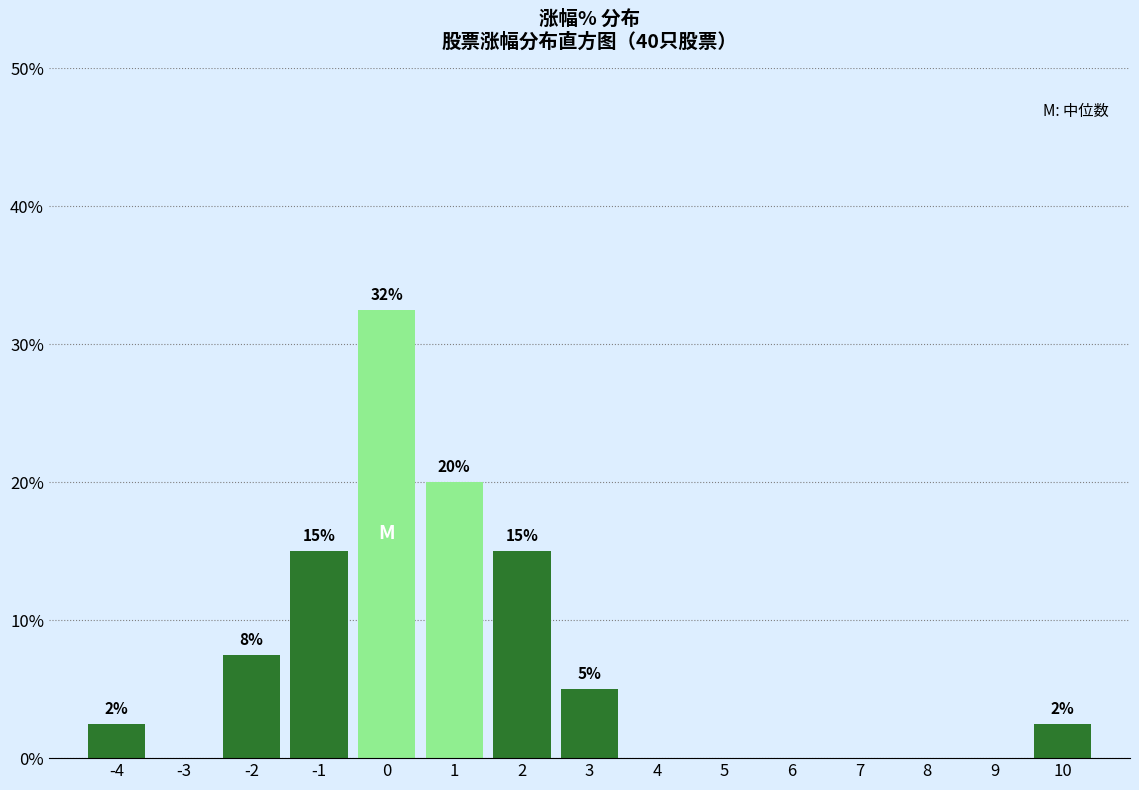

What is the maximum value shown in the chart?

32.5